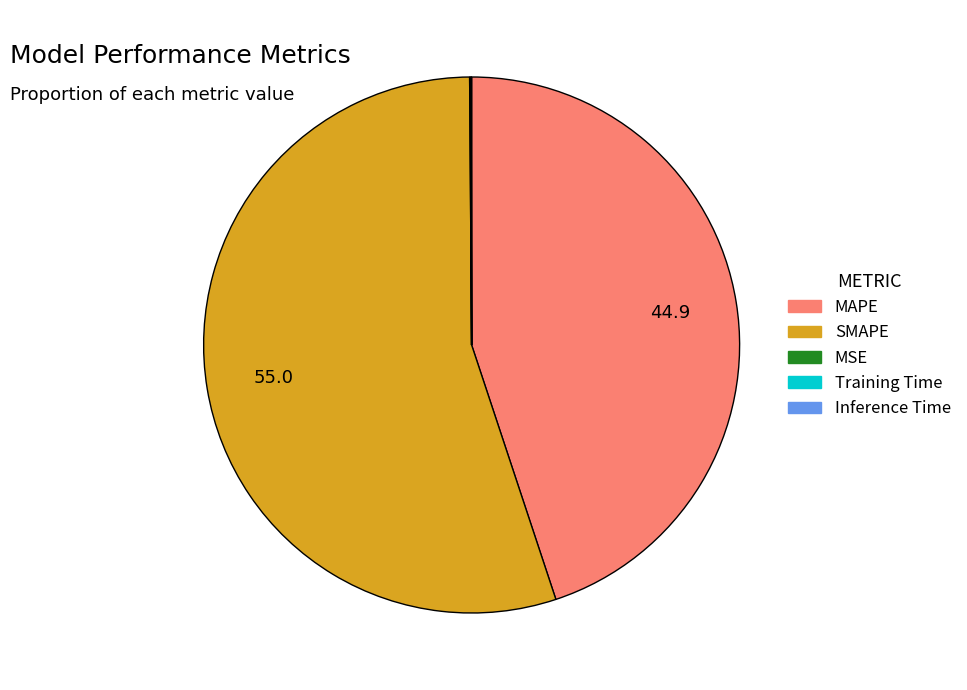

Do MAPE and SMAPE together represent more than half of the pie?

Yes